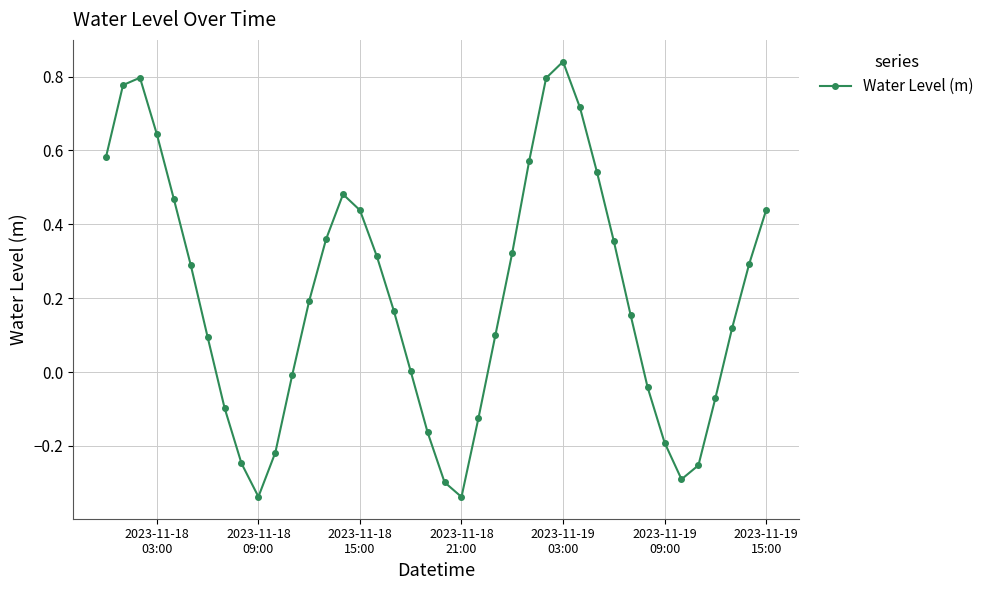

What is the difference between the second highest and minimum values?

1.1